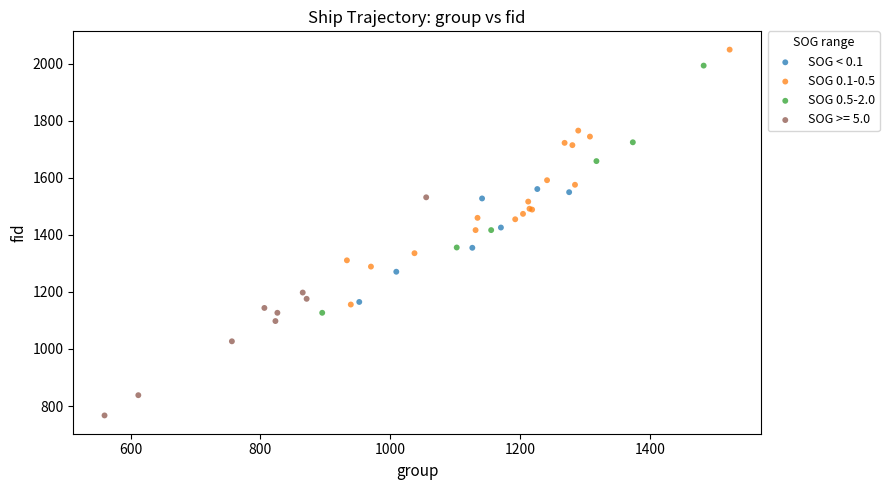

Which series reaches the minimum Y coordinate?

SOG >= 5.0